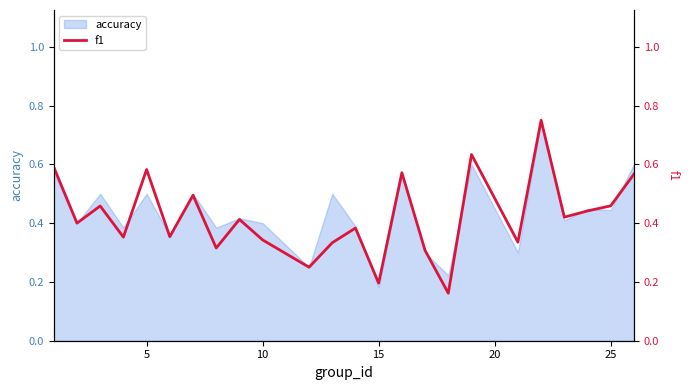

What is the maximum value shown in the chart?

0.8